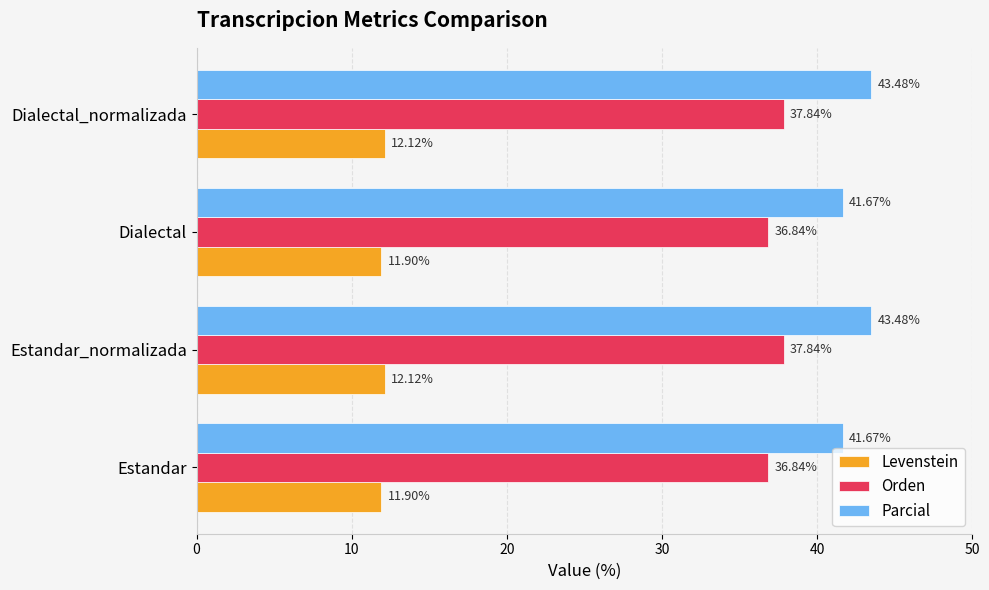

Is the value of Orden at Dialectal_normalizada greater than the value of Parcial at Estandar_normalizada?

No